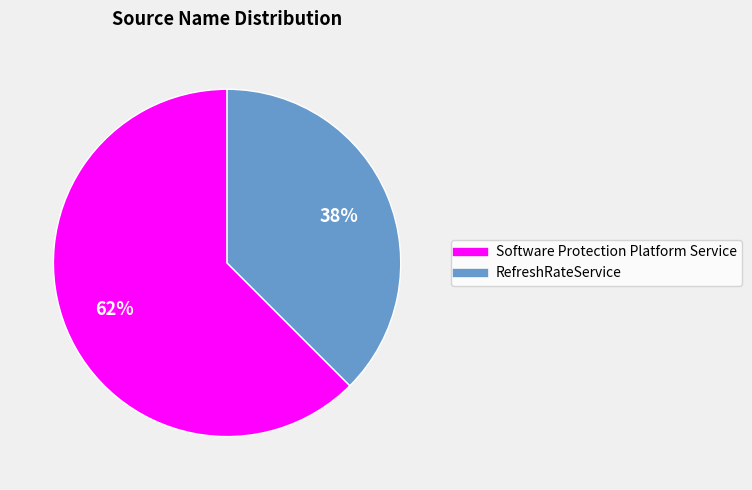

Do Software Protection Platform Service and RefreshRateService together represent more than half of the pie?

Yes